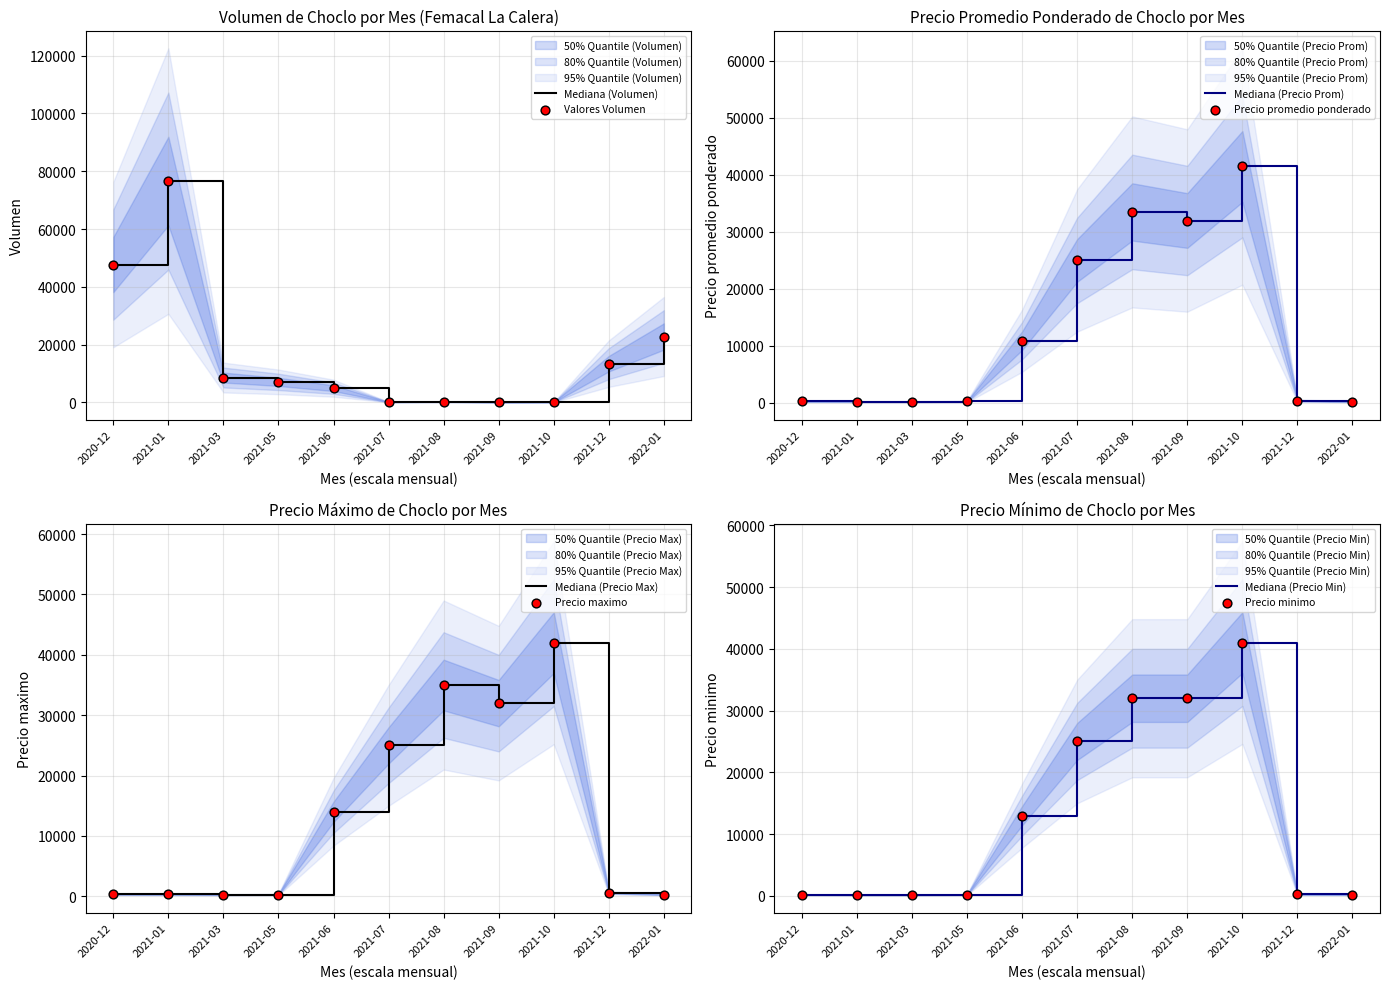

What are all the series names shown in the legend?

Volumen, Precio promedio ponderado, Precio maximo, Precio minimo